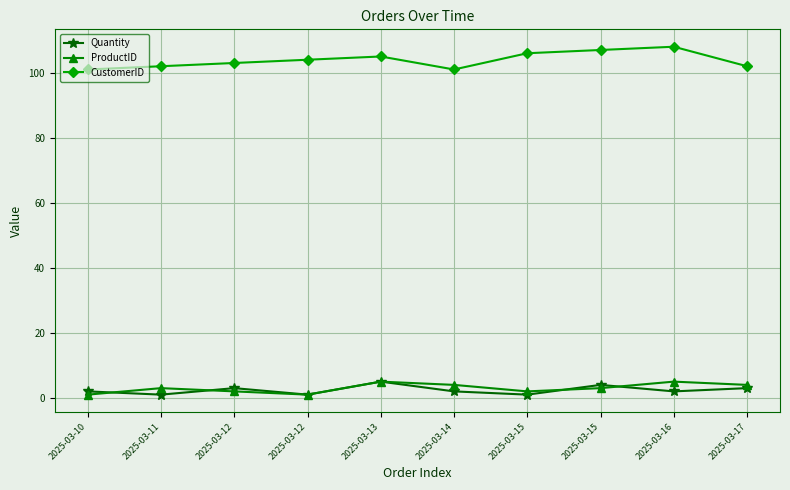

What is the value of the Quantity point at the 7th from the left?

1